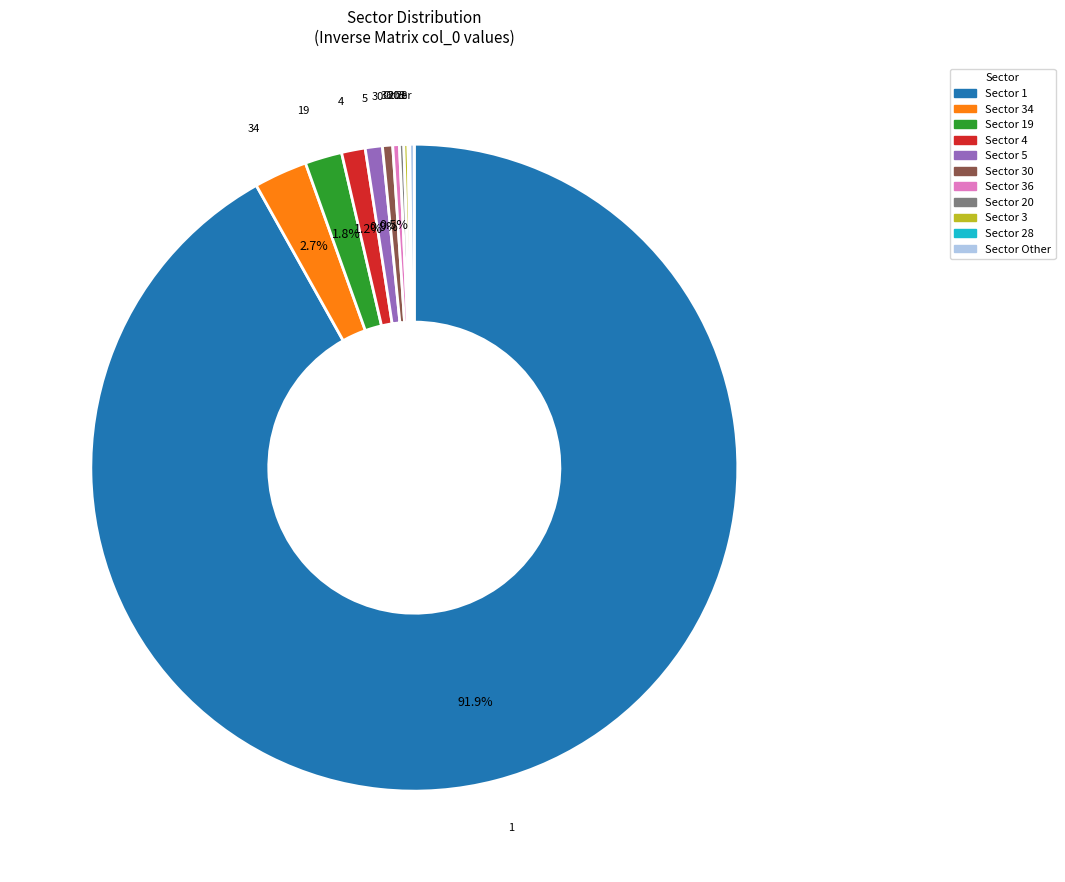

Is there any slice that represents more than half of the pie?

Yes